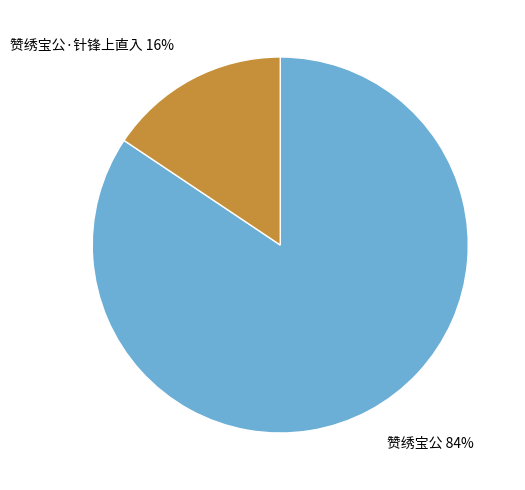

Which category accounts for the majority?

赞绣宝公 84%